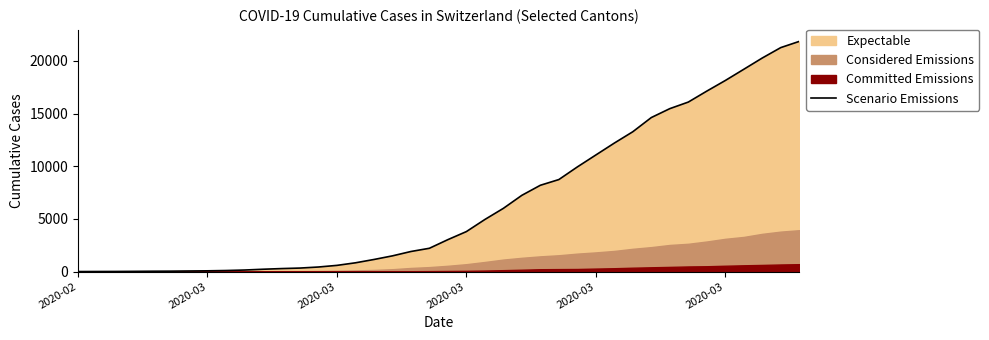

True or false: there are more than 1 points higher than both neighbors.

False